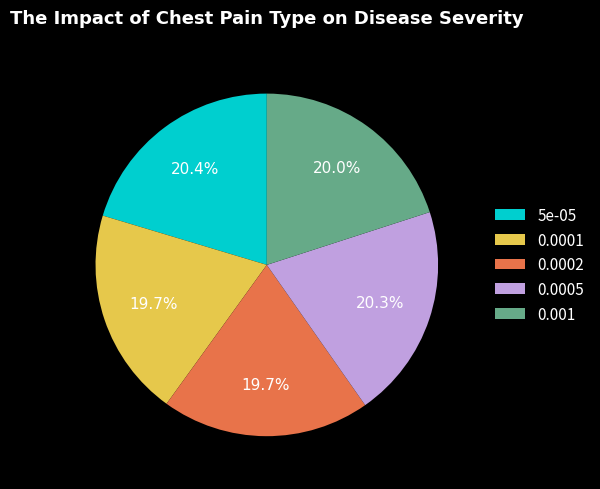

Is it true that 0.001 is 30% of the pie?

False